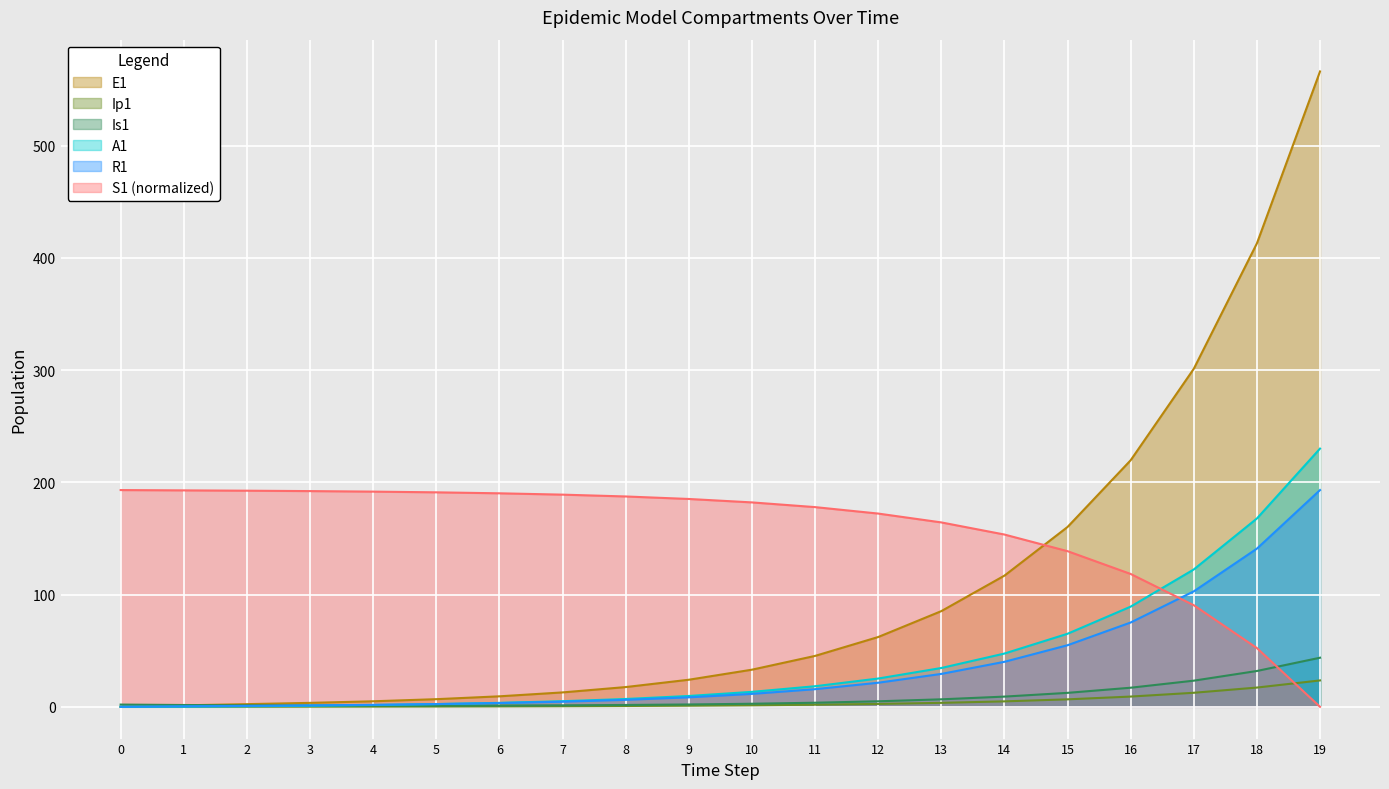

What are all the series names shown in the legend?

E1, Ip1, Is1, A1, R1, S1 (normalized)